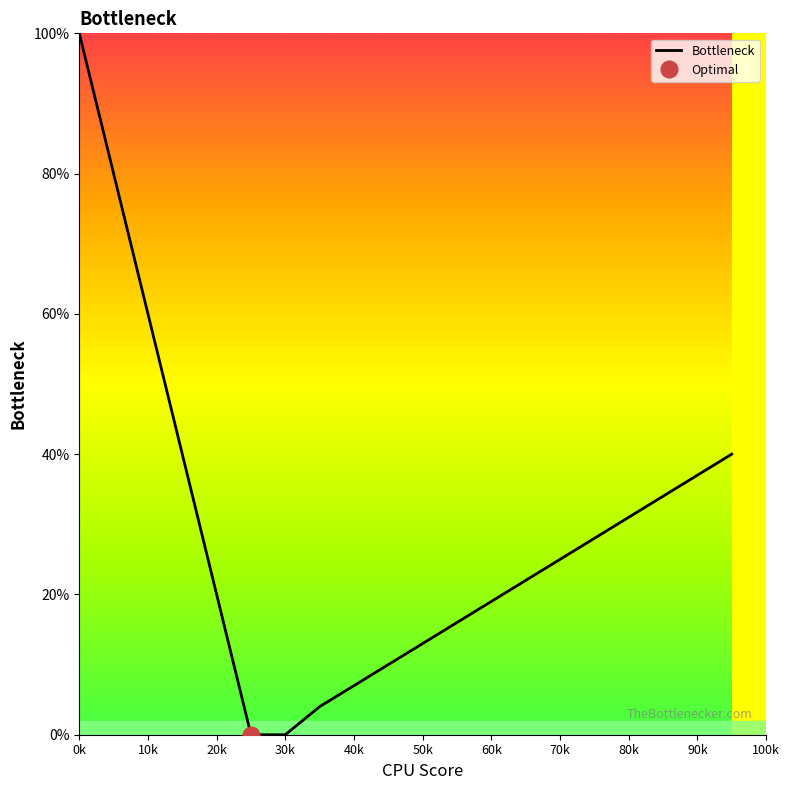

The Bottleneck series shows 7 at 40k. True or false?

True